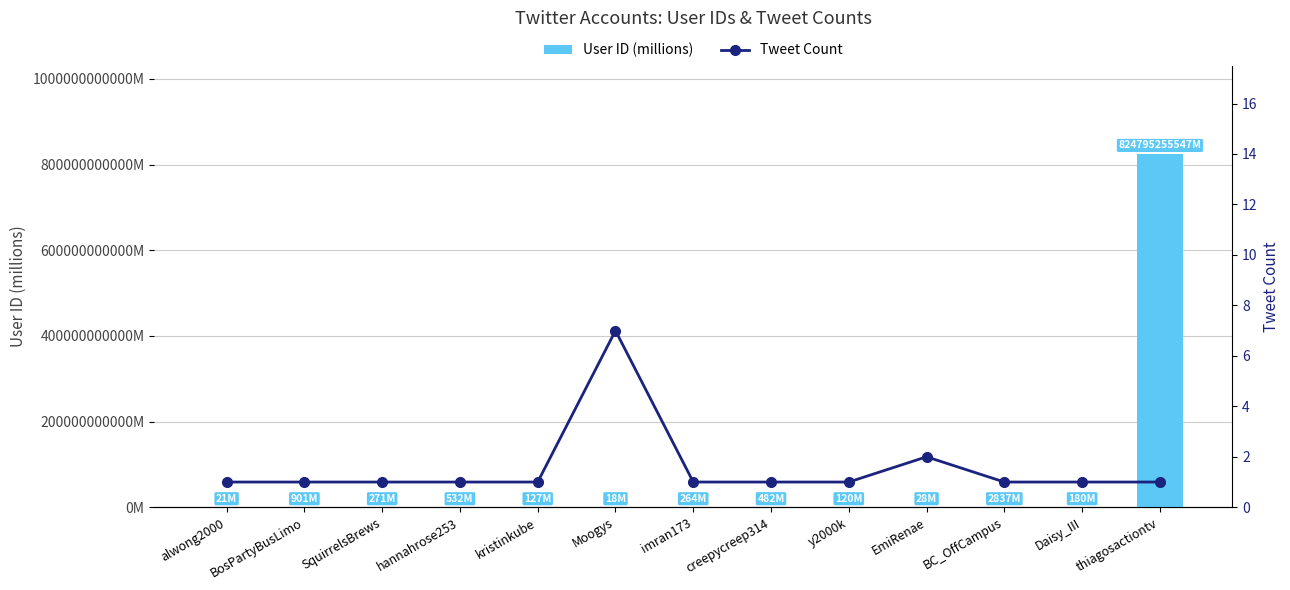

Which series has the widest spread of values?

User ID (millions)